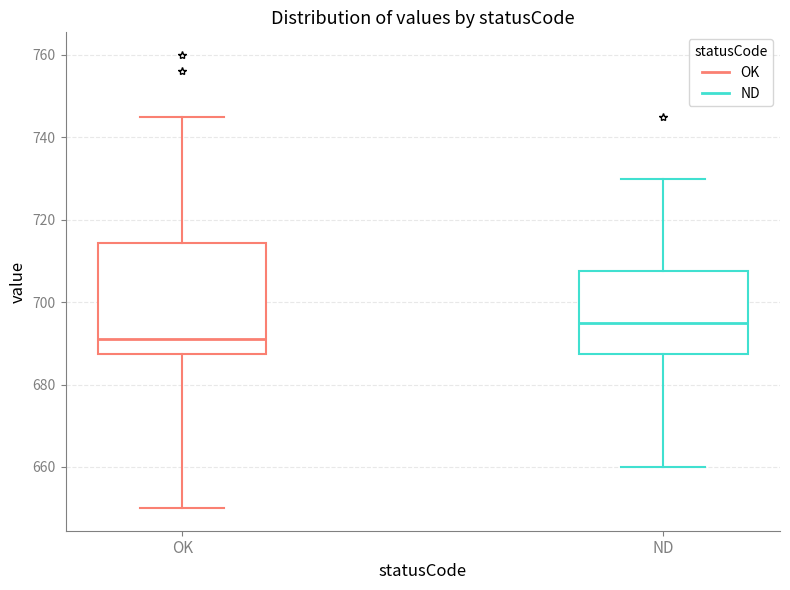

Reading left to right, transcribe this box plot: for each box, give where its median line is, the range the box spans, and where its two whiskers end, as read against the y-axis. The values are not printed on the chart, so give them approximately, as read against the axis.

OK: median 692, box 688 to 714, whiskers 650 to 746
ND: median 696, box 688 to 708, whiskers 660 to 730